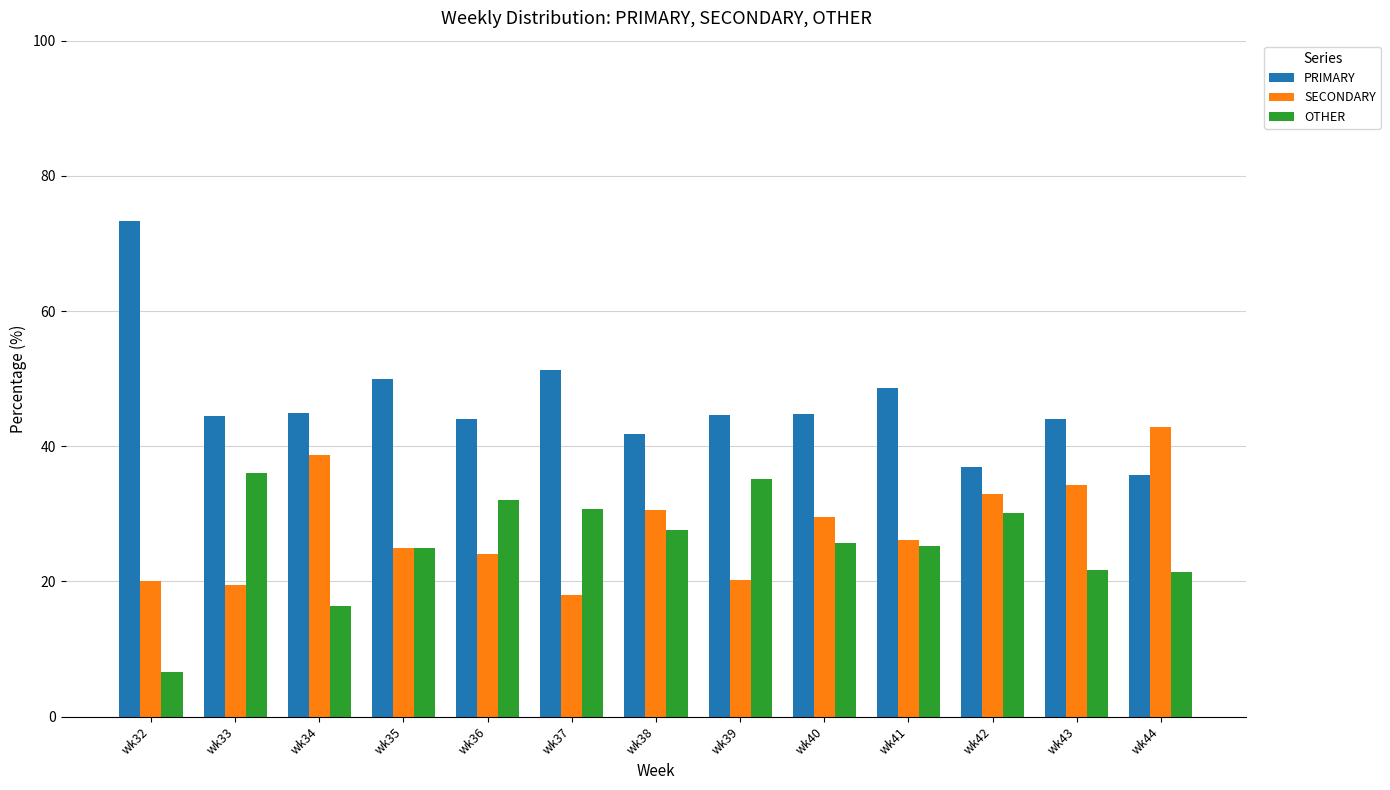

Rank the series at wk38 from lowest to highest value.

OTHER, SECONDARY, PRIMARY